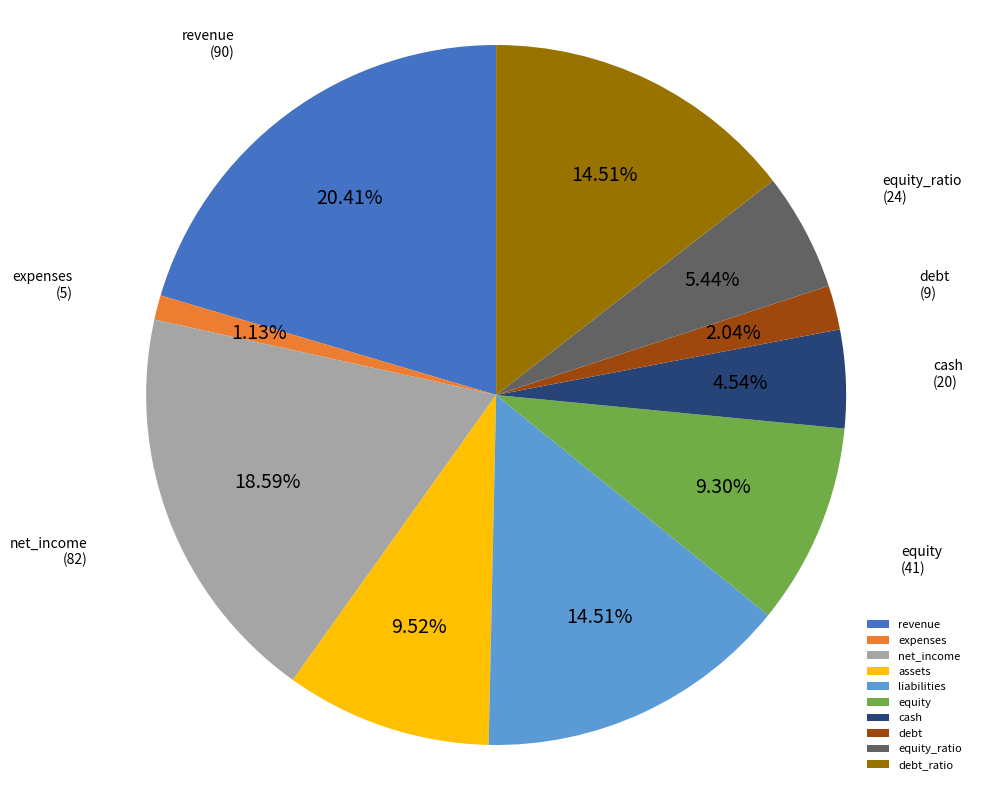

What portion of the pie excludes expenses?

98.9%